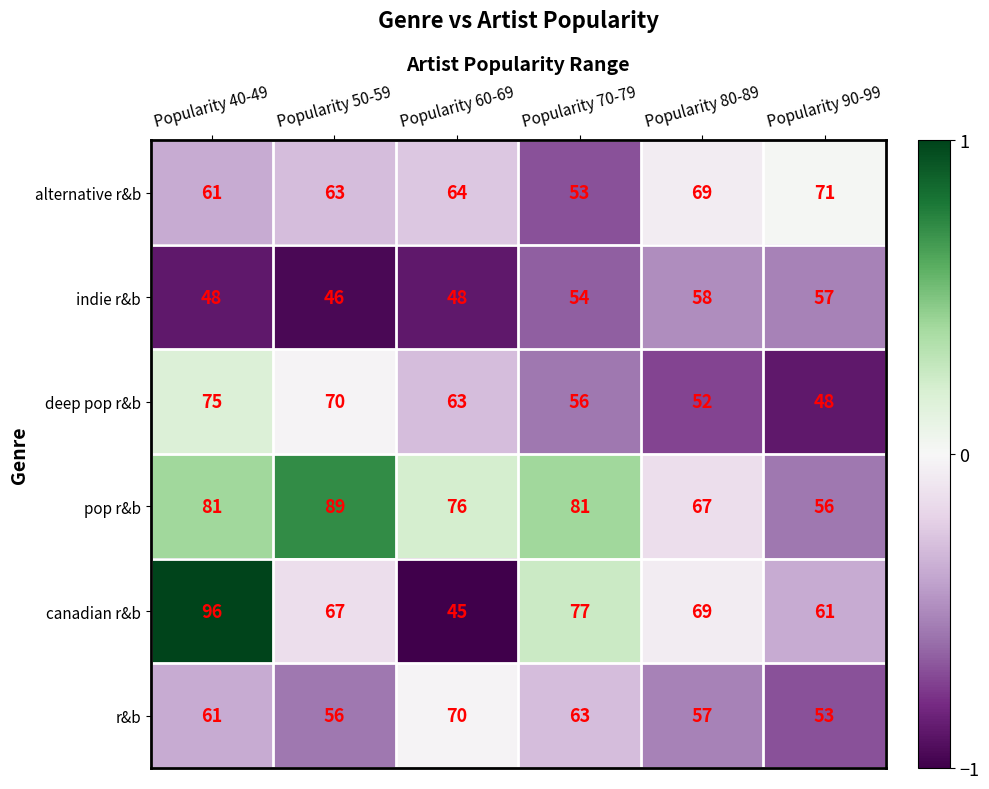

How many categories are shown in the chart?

6